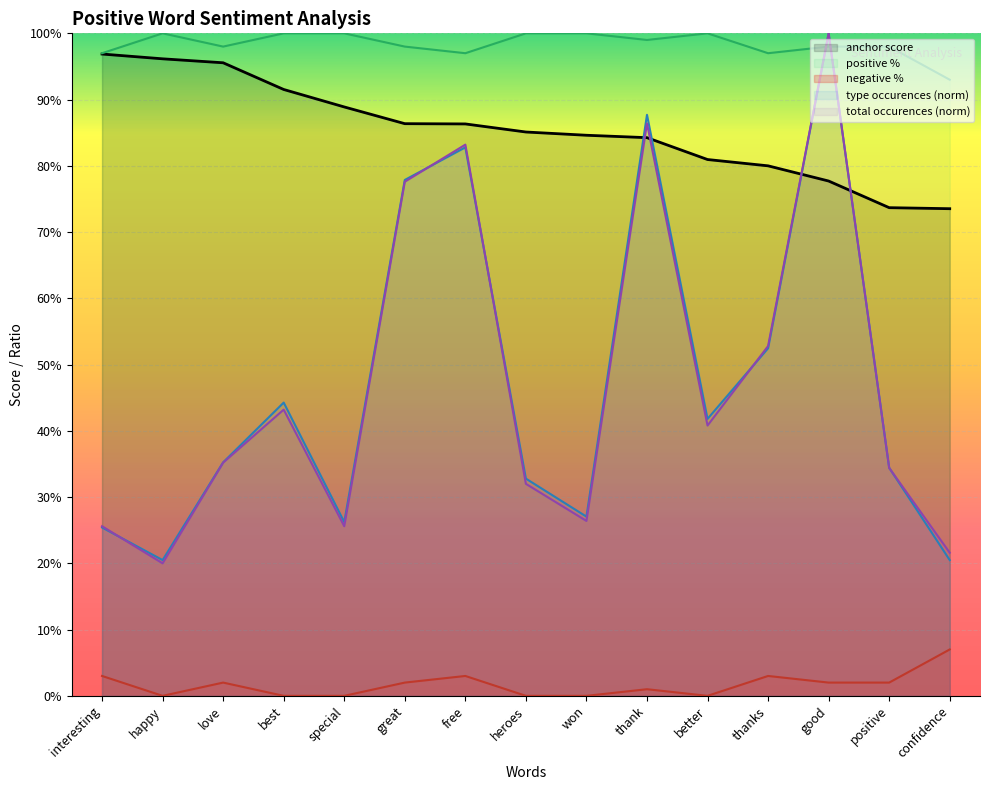

What is the minimum value for anchor score?

0.7